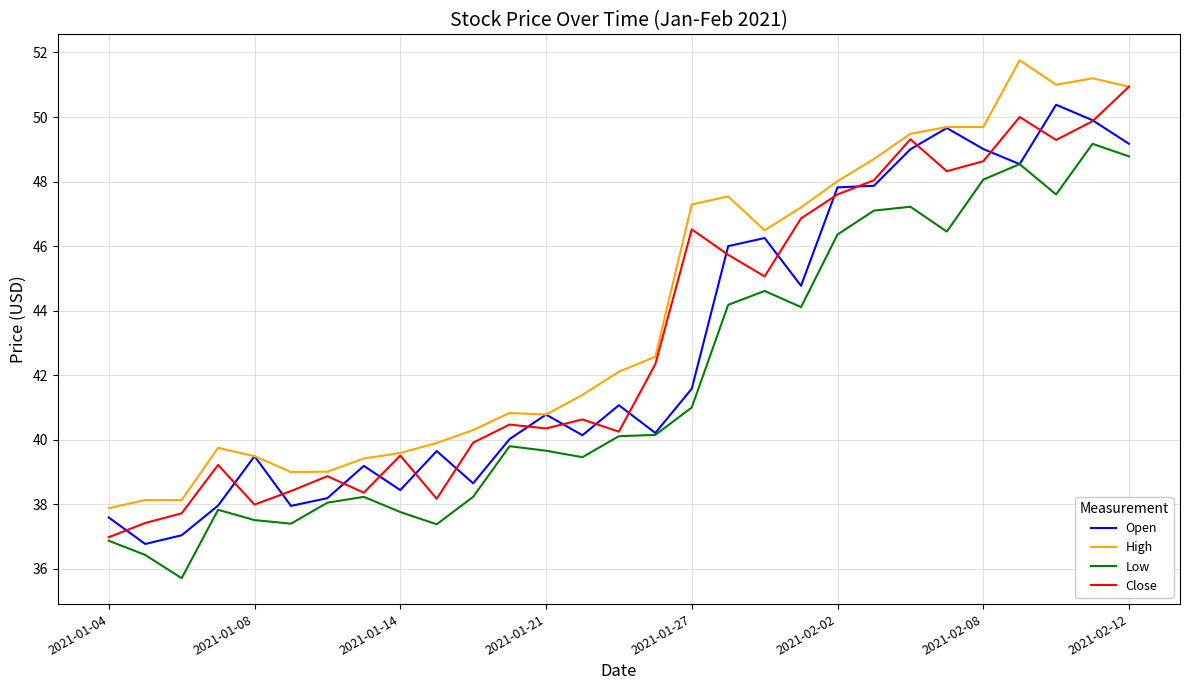

True or false: Low and High intersect in this chart.

False